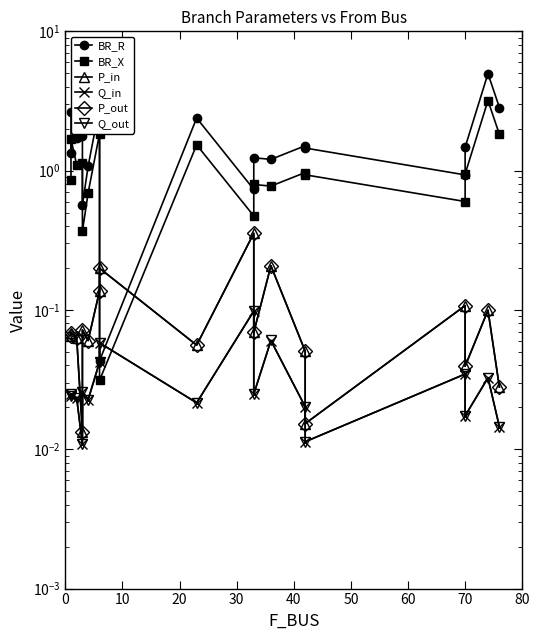

What is the total value across all series at 50?

1.9